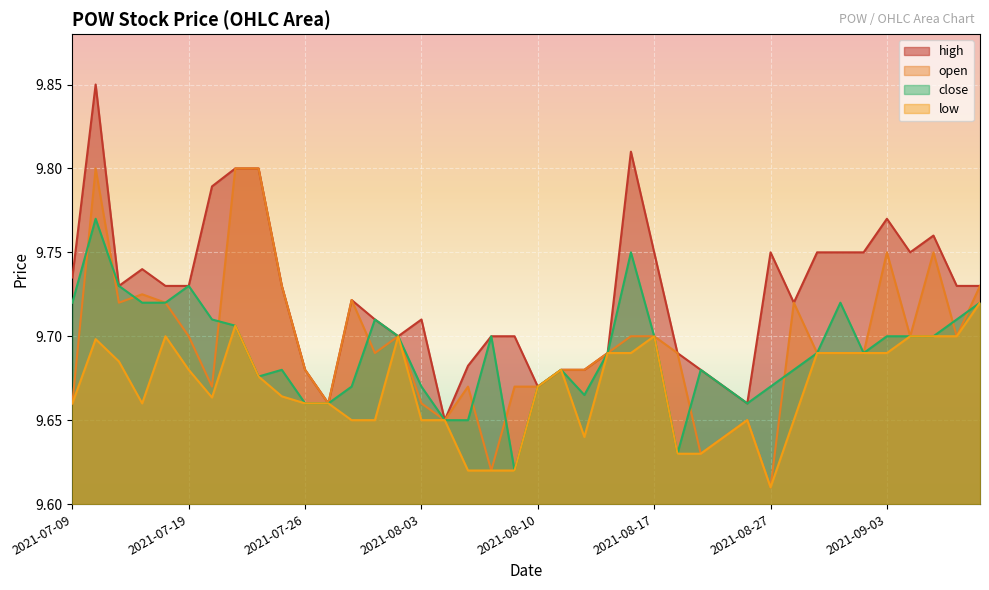

What is the label of the 3rd point from the left?

2021-07-14